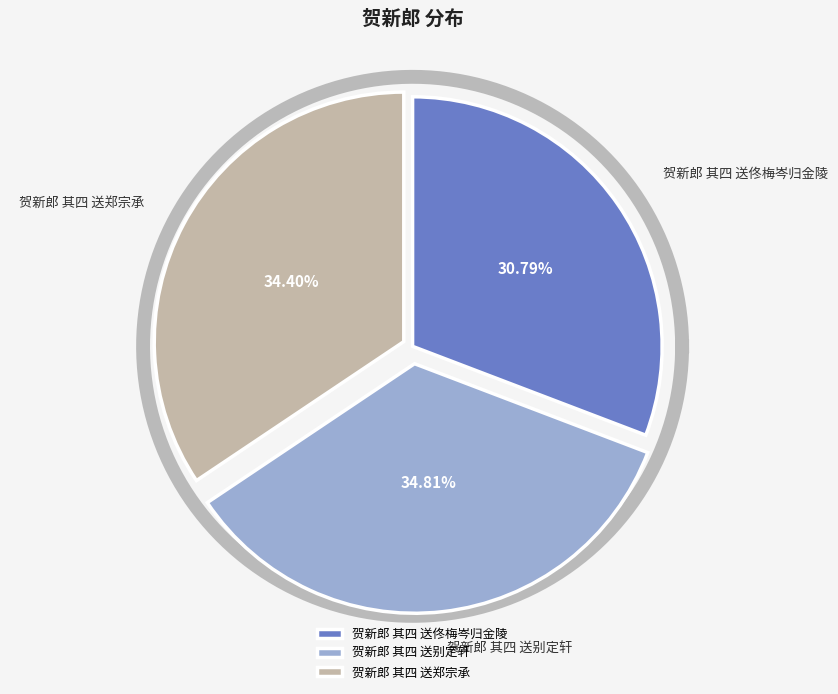

Is the sum of 贺新郎 其四 送郑宗承 and 贺新郎 其四 送别定轩 greater than half?

Yes